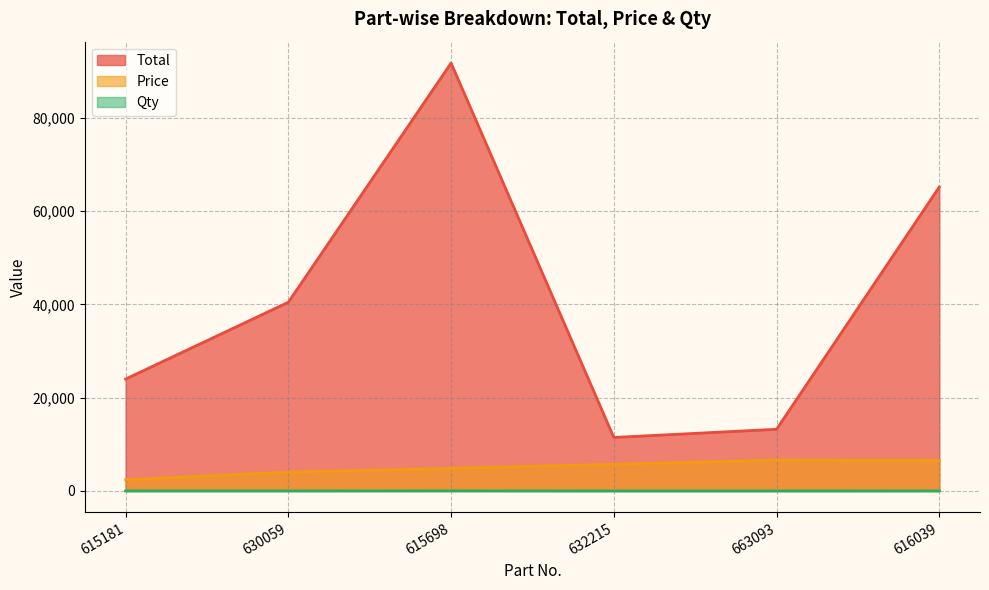

What are all the series names shown in the legend?

Total, Price, Qty